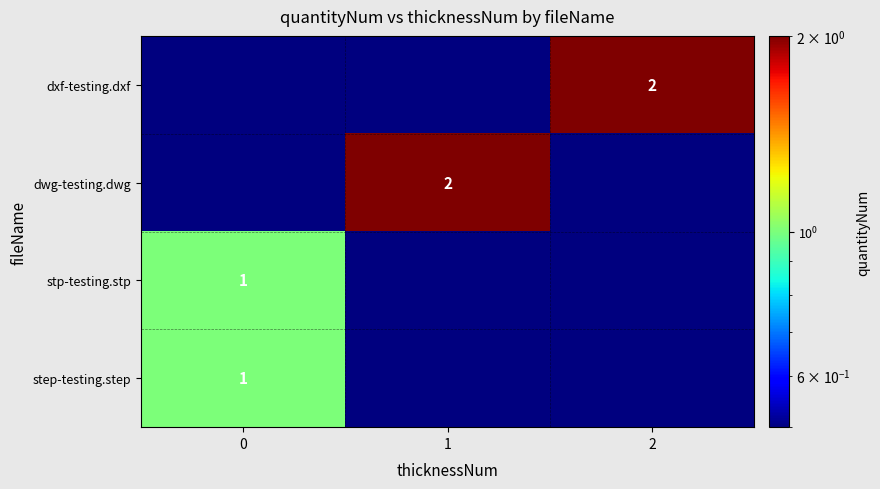

The value of dwg-testing.dwg at 1 is 2.6. True or false?

False